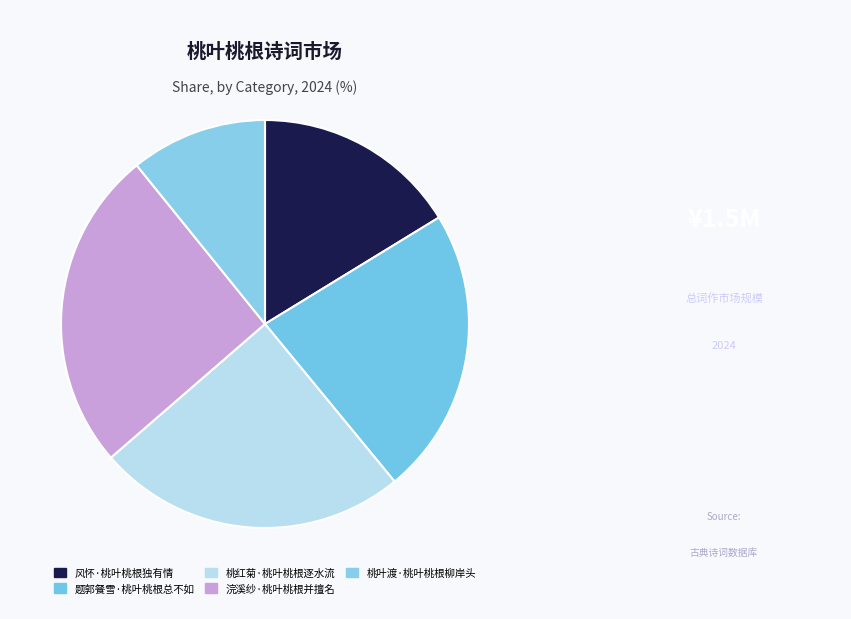

Combined, what portion of the pie is 浣溪纱·桃叶桃根并擅名 and 桃红菊·桃叶桃根逐水流?

50.1%